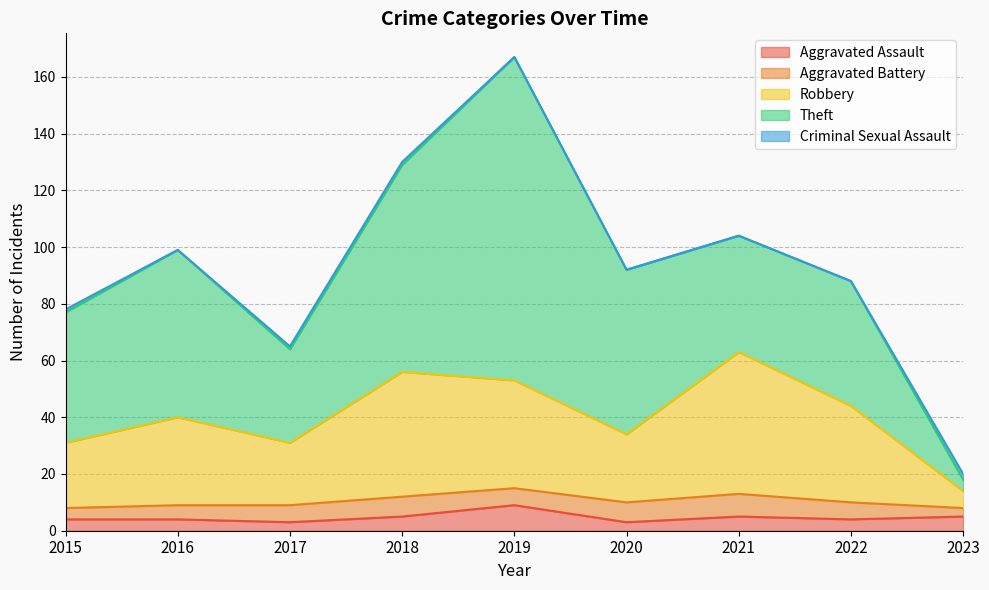

List the labels in order of Robbery value, smallest first.

2023, 2017, 2015, 2020, 2016, 2022, 2019, 2018, 2021